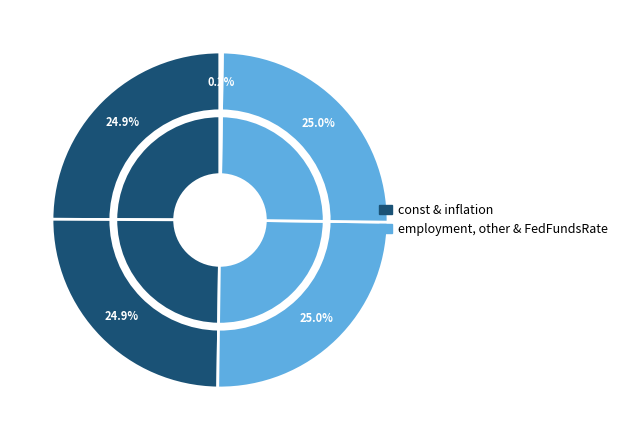

What is the total percentage of inflation and FedFundsRate?

25.1%